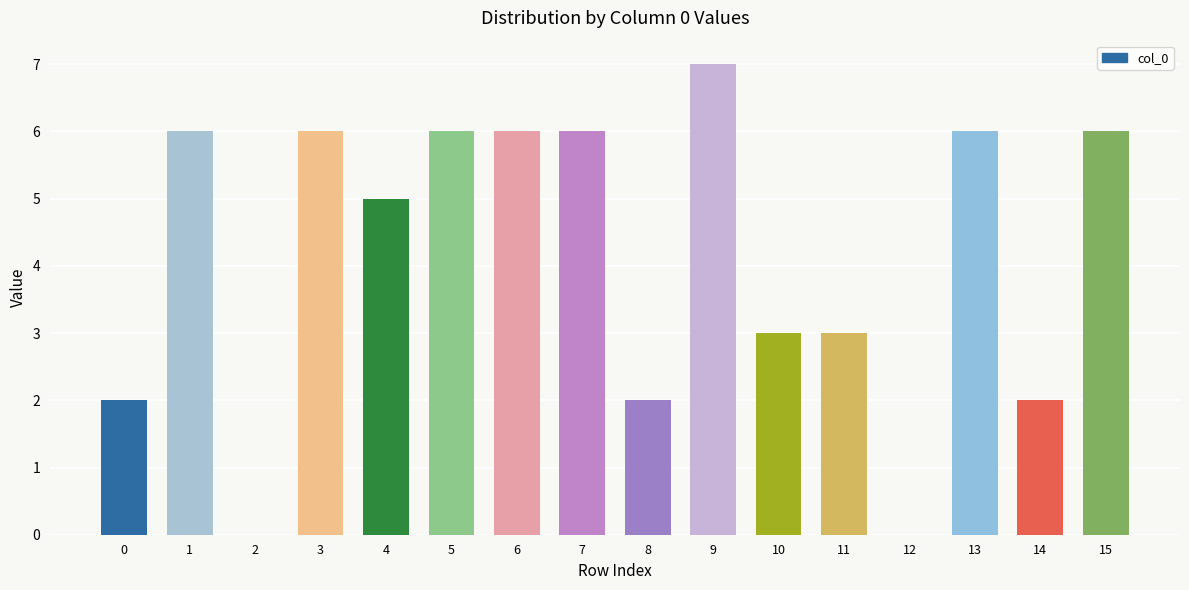

What is the sum of all values?

66